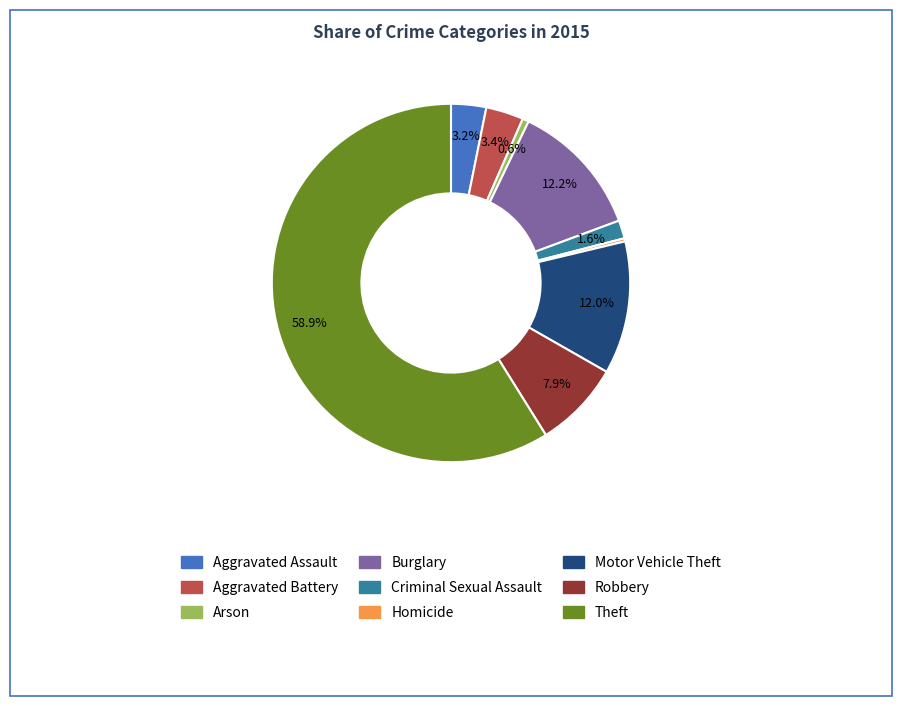

Is there a majority slice in this chart?

Yes